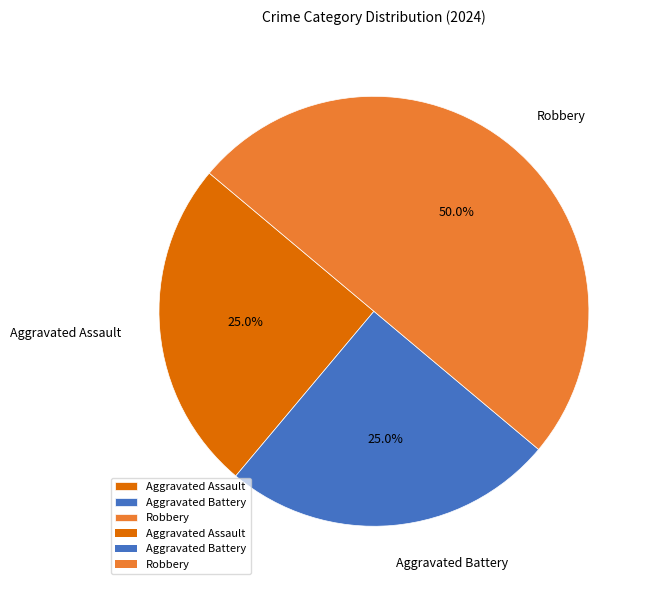

True or false: Aggravated Assault accounts for 25% of the total.

True